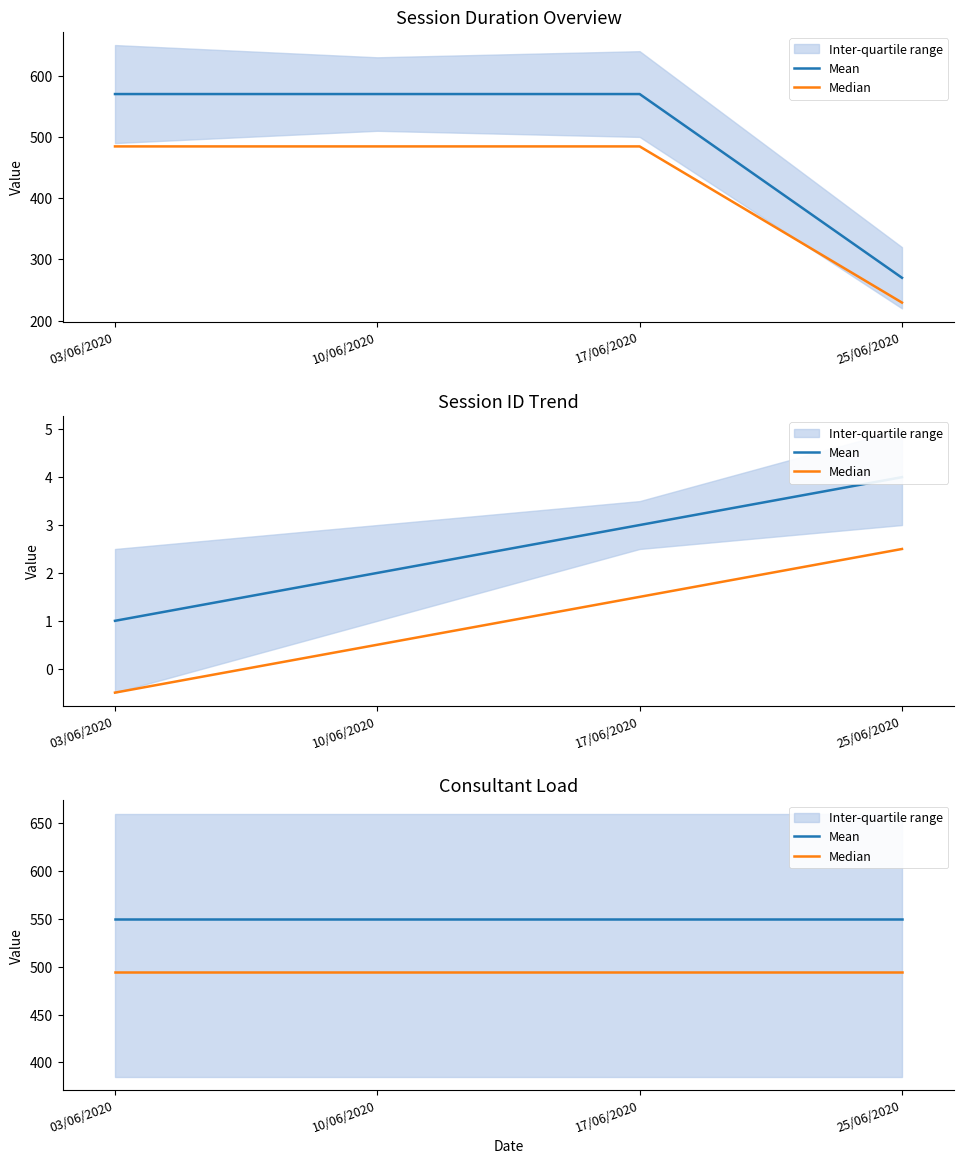

True or false: Median has a value of 795 at 03/06/2020.

False